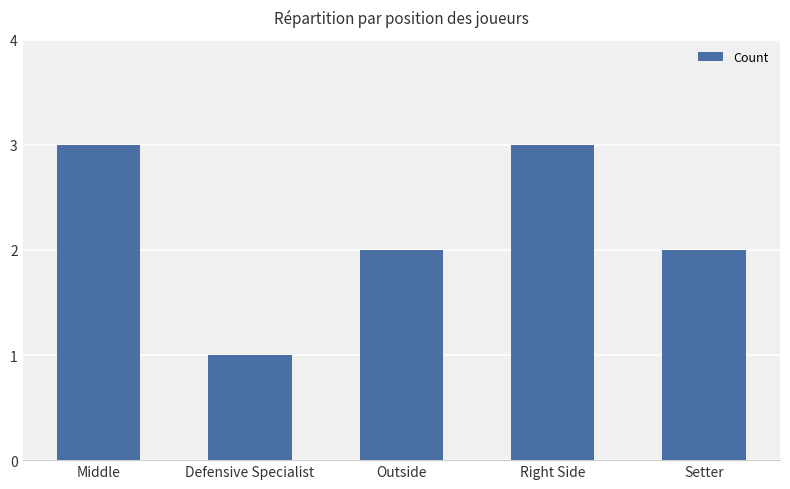

Reading right to left, extract all data points from this chart.

2	3	2	1	3